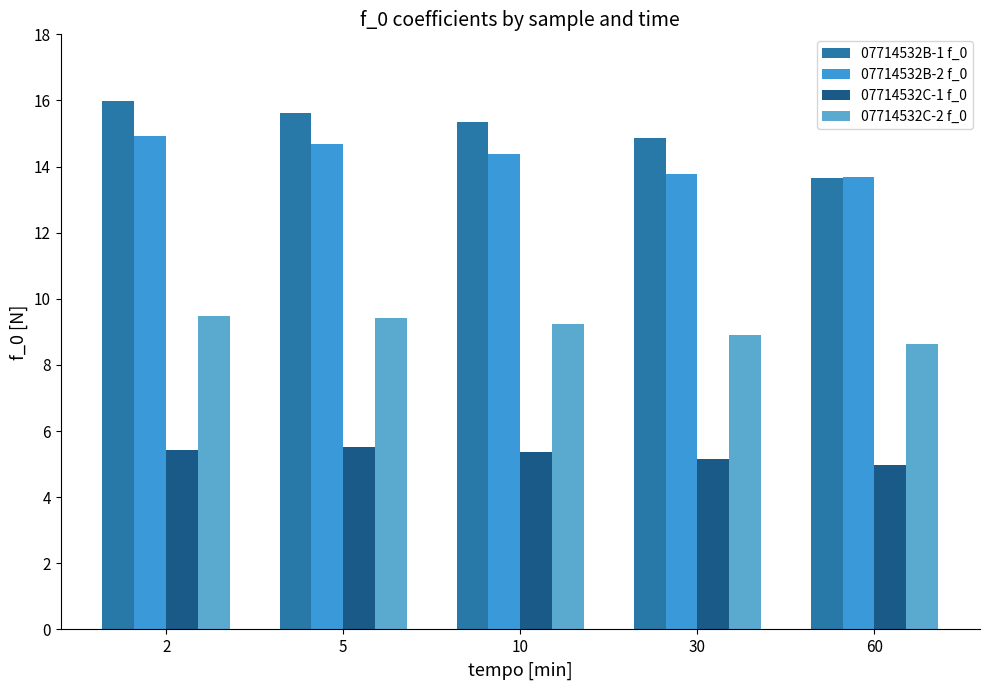

What is the lowest value of the 07714532B-1 f_0 series?

13.6